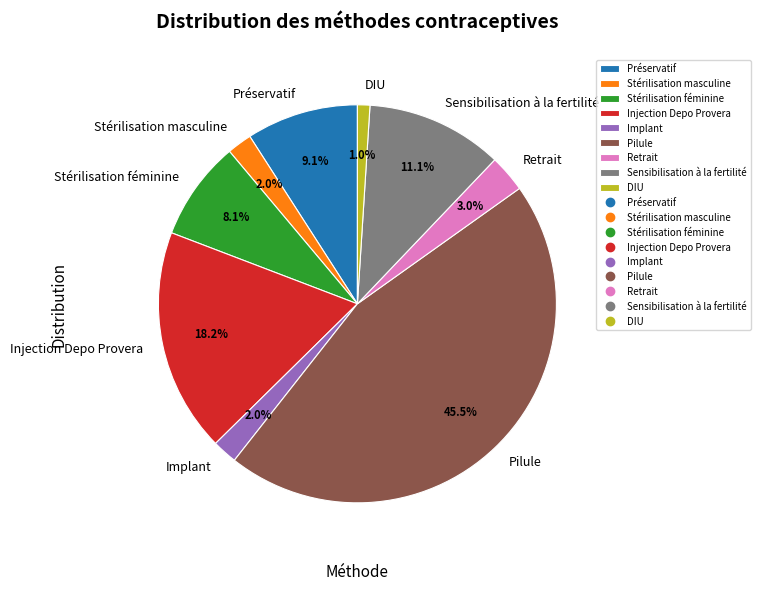

Which slice is the smallest?

DIU